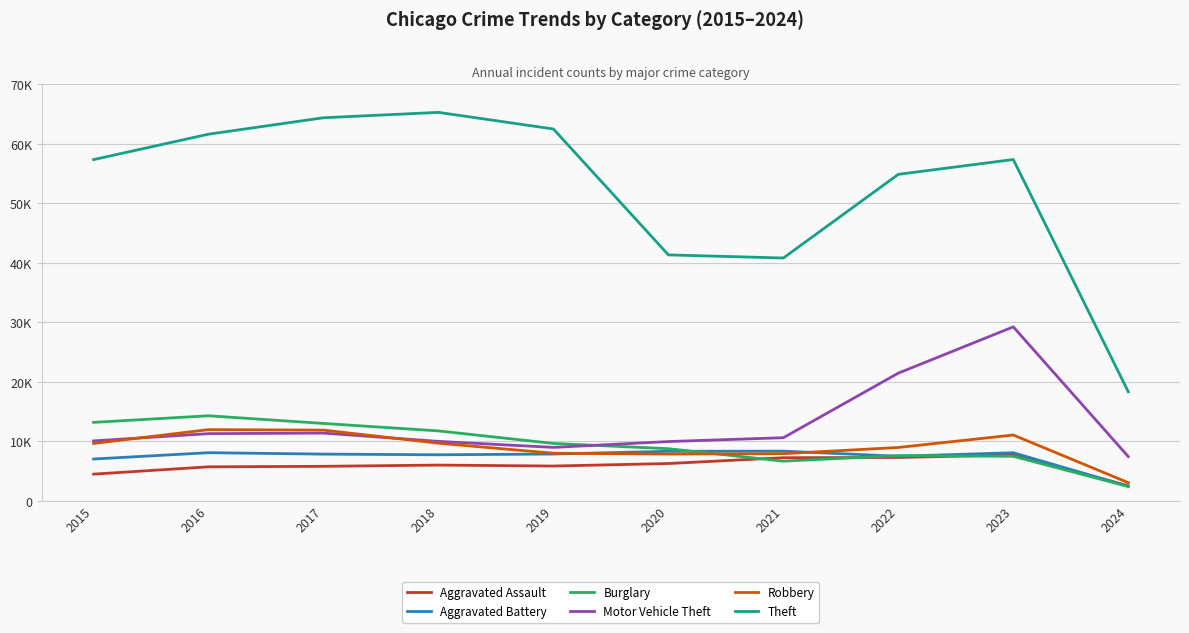

Reading left to right, extract all data points from this chart.

Aggravated Assault: 2015=4480	2016=5712	2017=5793	2018=6001	2019=5841	2020=6265	2021=7242	2022=7280	2023=7708	2024=2528
Aggravated Battery: 2015=7019	2016=8086	2017=7845	2018=7735	2019=7858	2020=8319	2021=8347	2022=7488	2023=8076	2024=2449
Burglary: 2015=13184	2016=14289	2017=13001	2018=11747	2019=9638	2020=8758	2021=6662	2022=7592	2023=7477	2024=2395
Motor Vehicle Theft: 2015=10068	2016=11285	2017=11380	2018=9984	2019=8977	2020=9959	2021=10602	2022=21459	2023=29236	2024=7435
Robbery: 2015=9638	2016=11960	2017=11880	2018=9681	2019=7995	2020=7855	2021=7920	2022=8962	2023=11057	2024=3048
Theft: 2015=57350	2016=61623	2017=64386	2018=65288	2019=62494	2020=41332	2021=40809	2022=54874	2023=57365	2024=18332